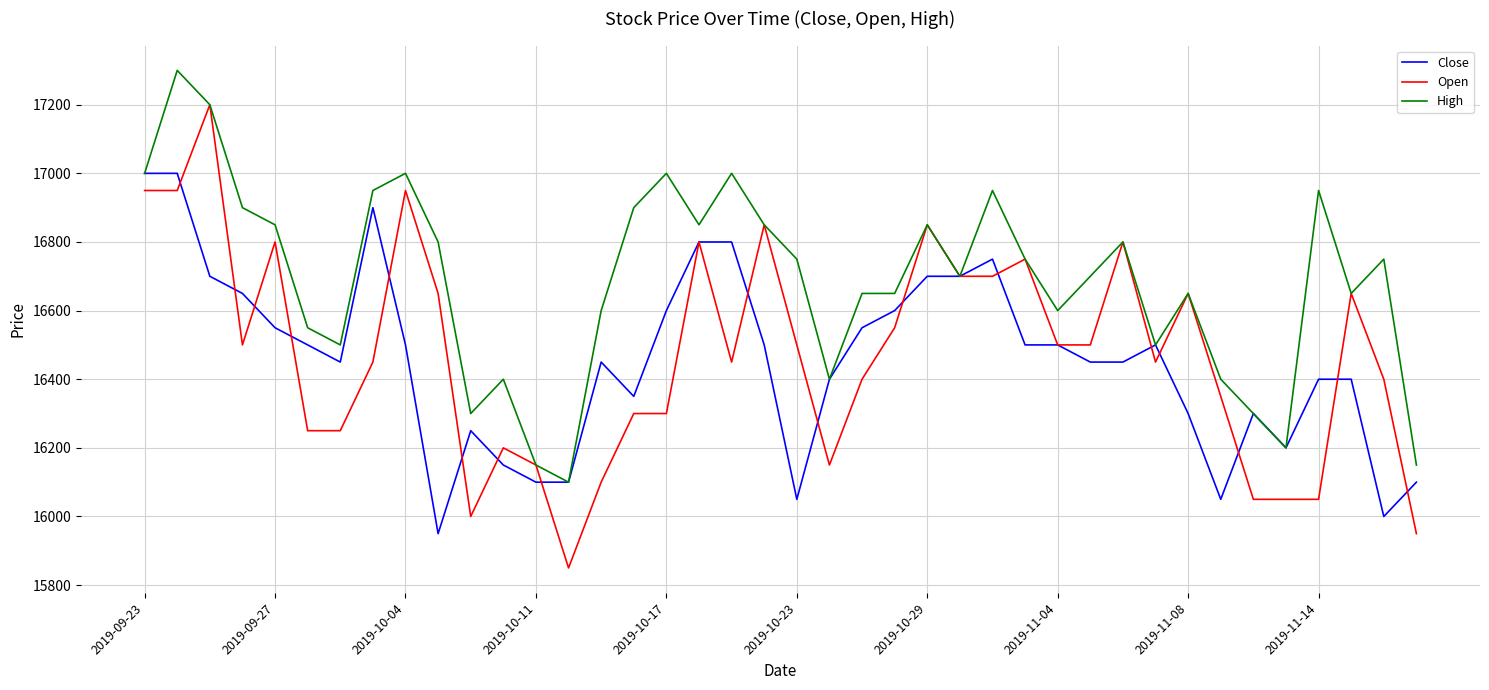

What is the maximum value shown in the chart?

17300